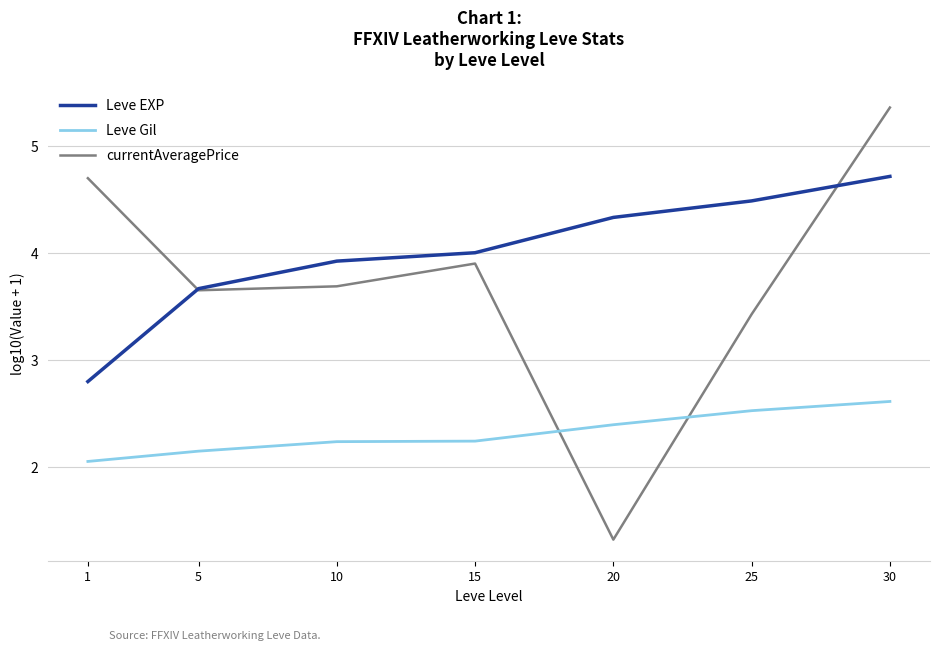

Is it true that Leve Gil equals 2.6 at 30?

True